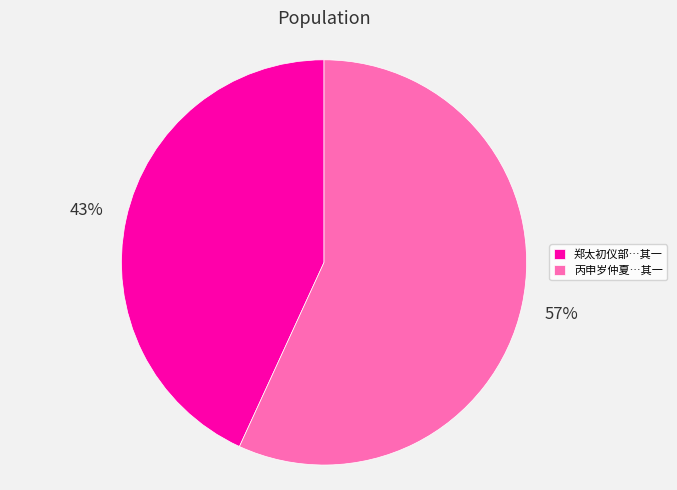

Combined, do 郑太初仪部…其一 and 丙申岁仲夏…其一 account for over 50%?

Yes